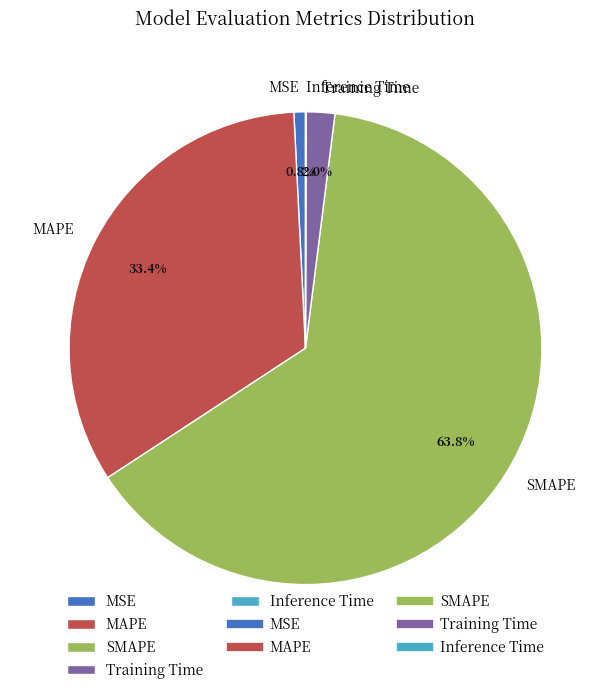

Which category has the biggest portion of the pie?

SMAPE